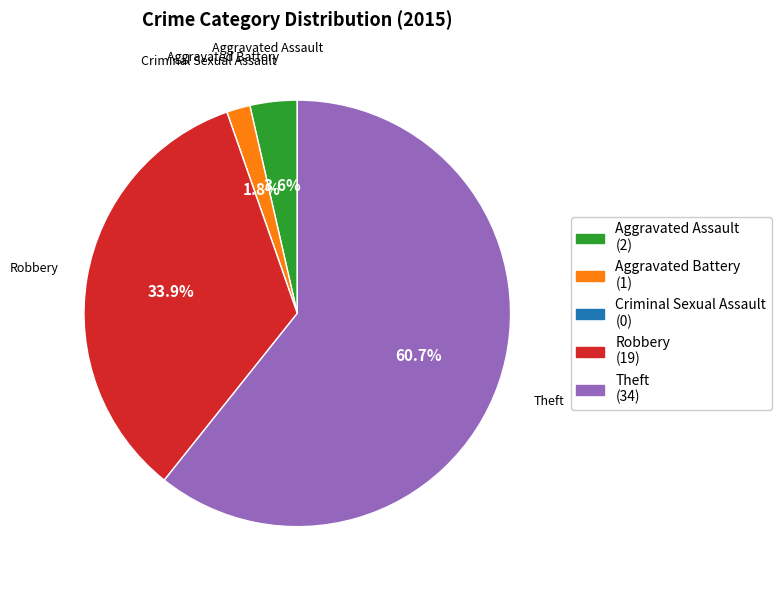

To the nearest percent, what percentage of the pie is Aggravated Assault?

4%